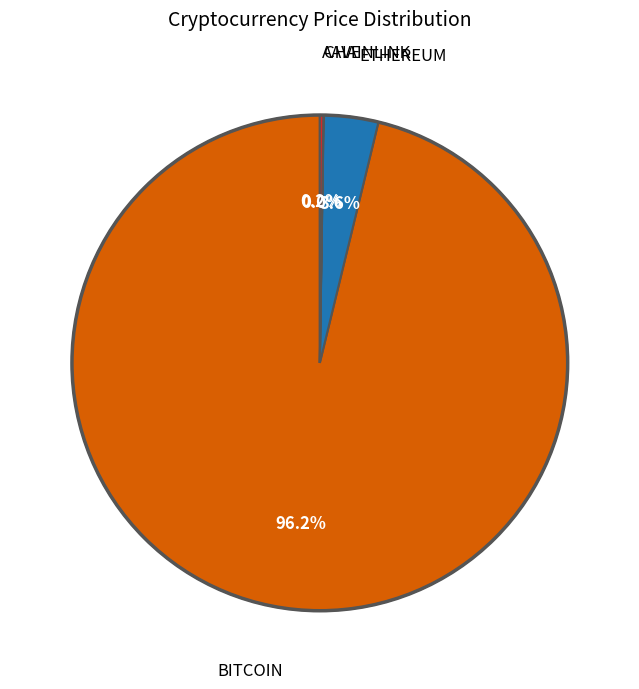

Is there a majority slice in this chart?

Yes